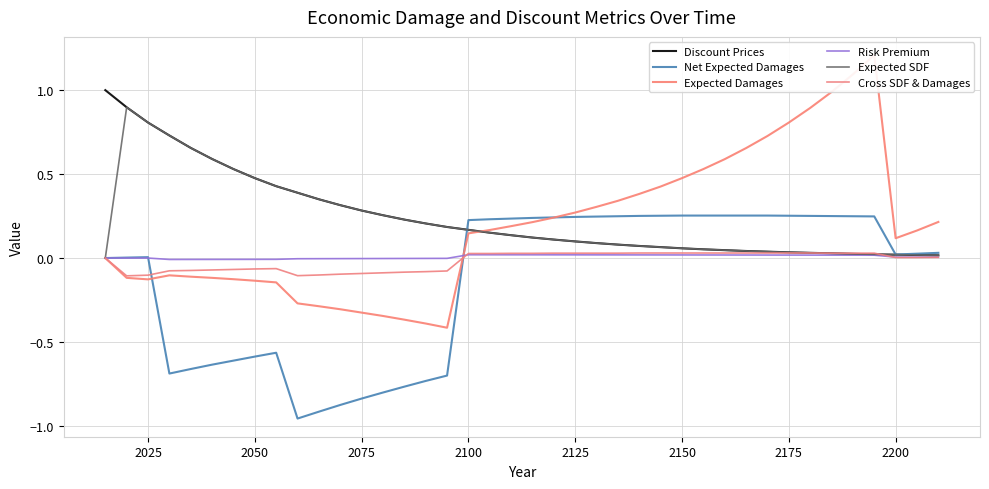

What is the highest value of the Discount Prices series?

1.0